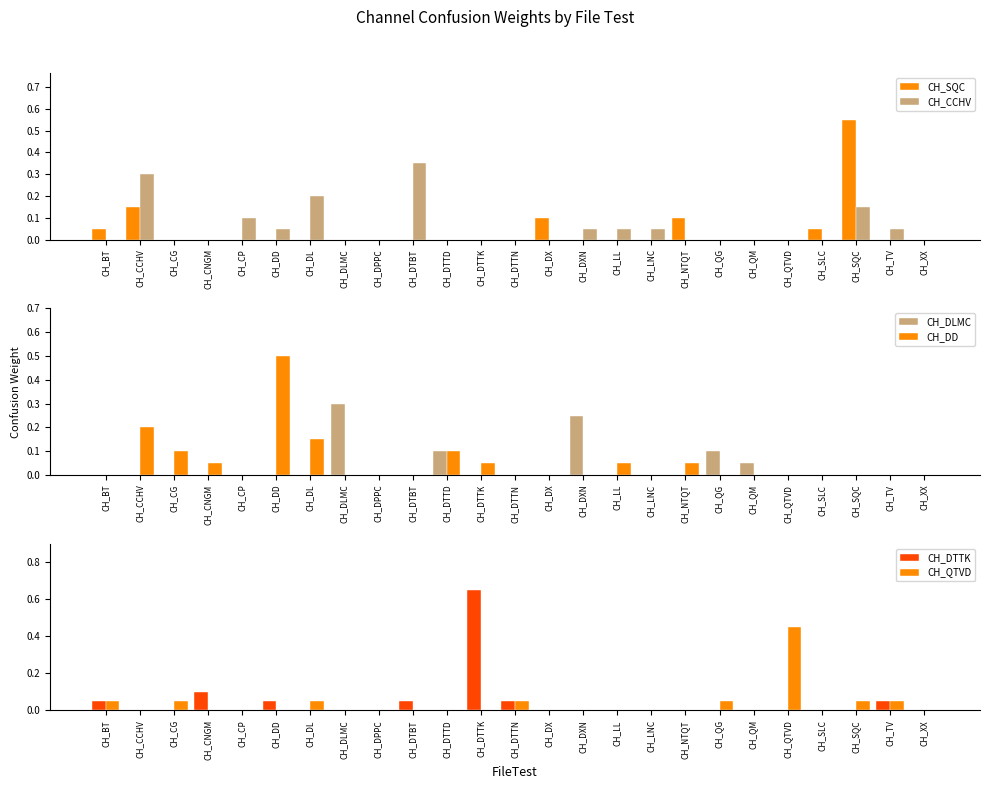

Is it true that CH_QTVD equals 0.3 at CH_LNC?

False